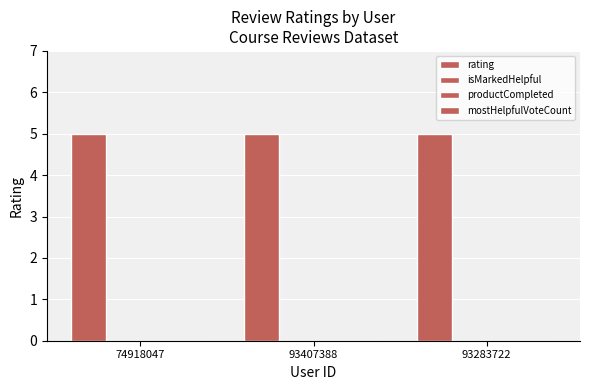

Does the chart contain stacked bars?

No